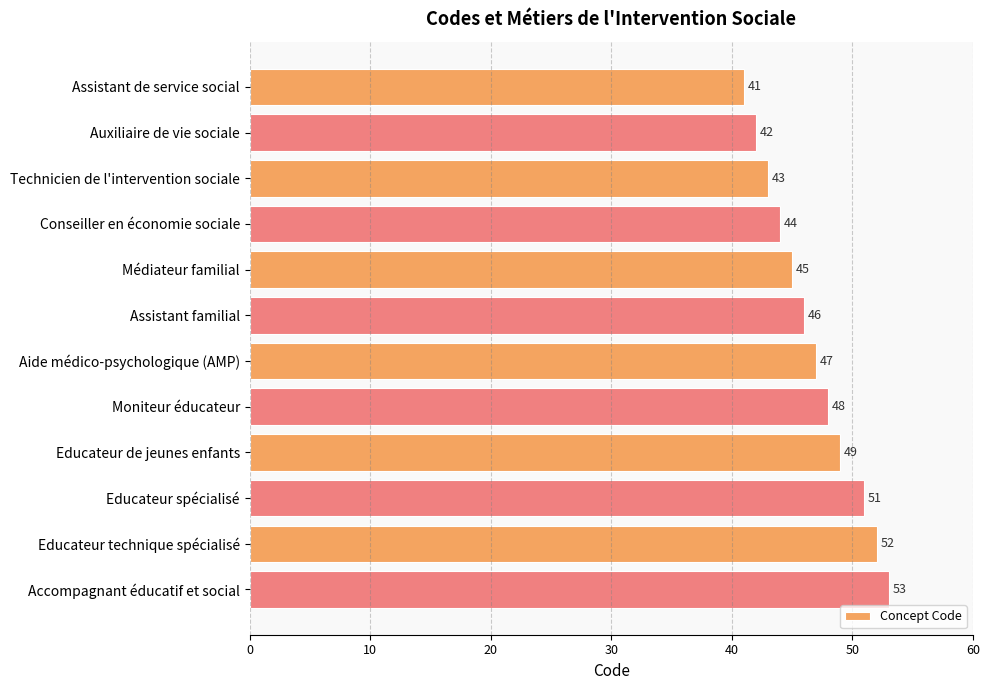

How many bars are there in total?

12